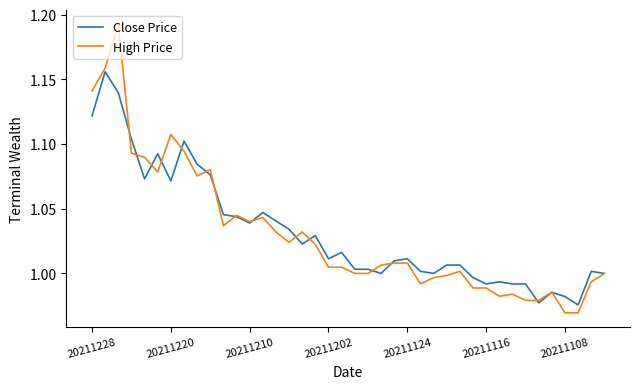

Which series has the largest range (max minus min)?

High Price